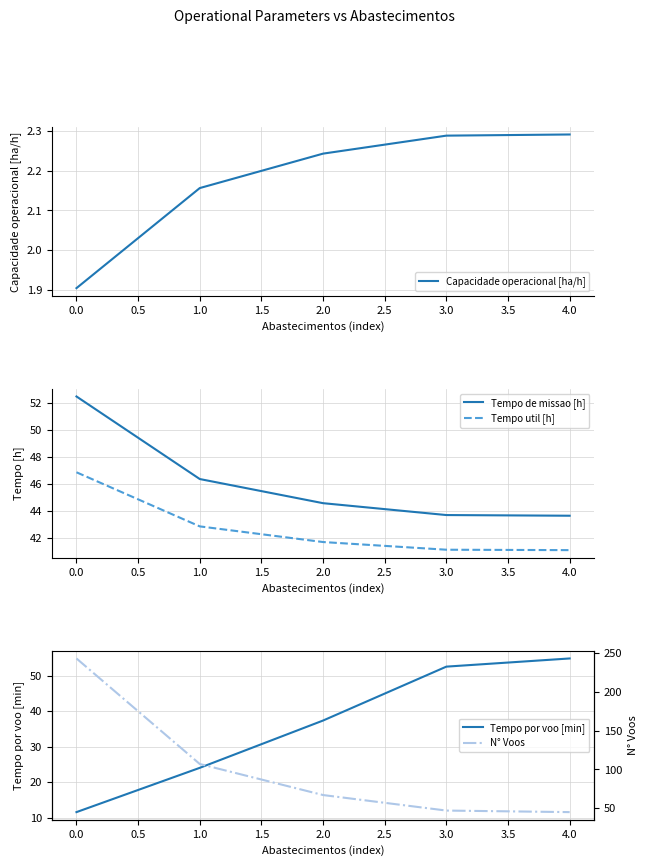

The Capacidade operacional [ha/h] series shows 0.9 at 3.0. True or false?

False